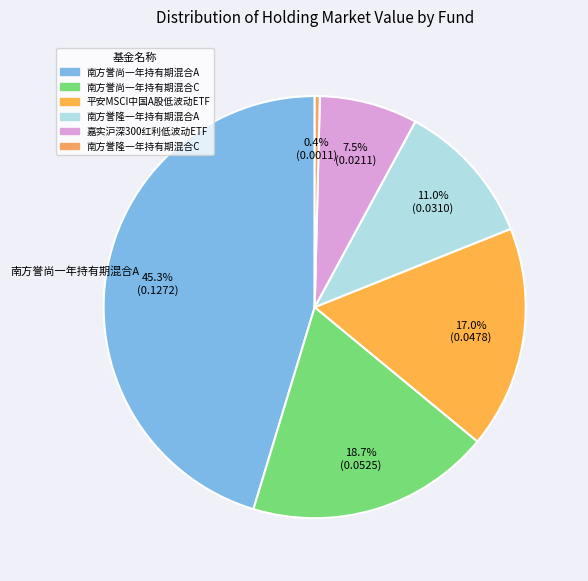

Do 南方誉尚一年持有期混合A and 平安MSCI中国A股低波动ETF together represent more than half of the pie?

Yes